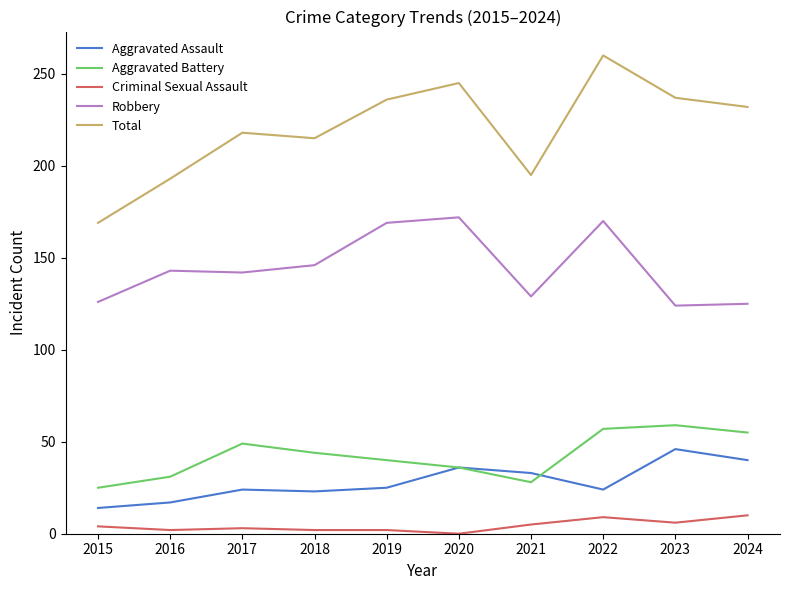

True or false: Aggravated Assault and Total cross at least once.

False